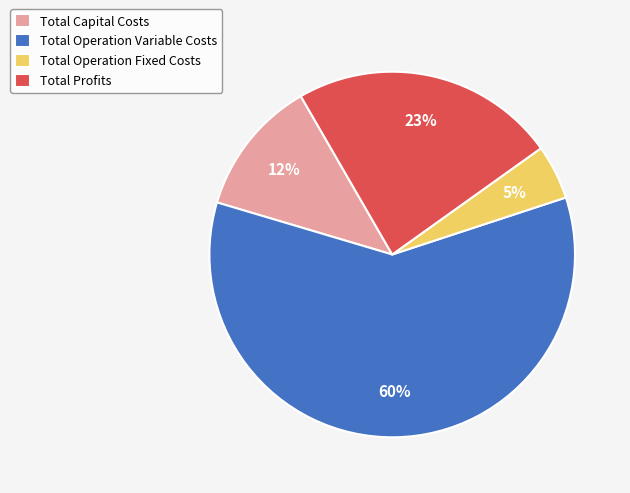

What percentage is the Total Operation Variable Costs slice, to the nearest percent?

60%